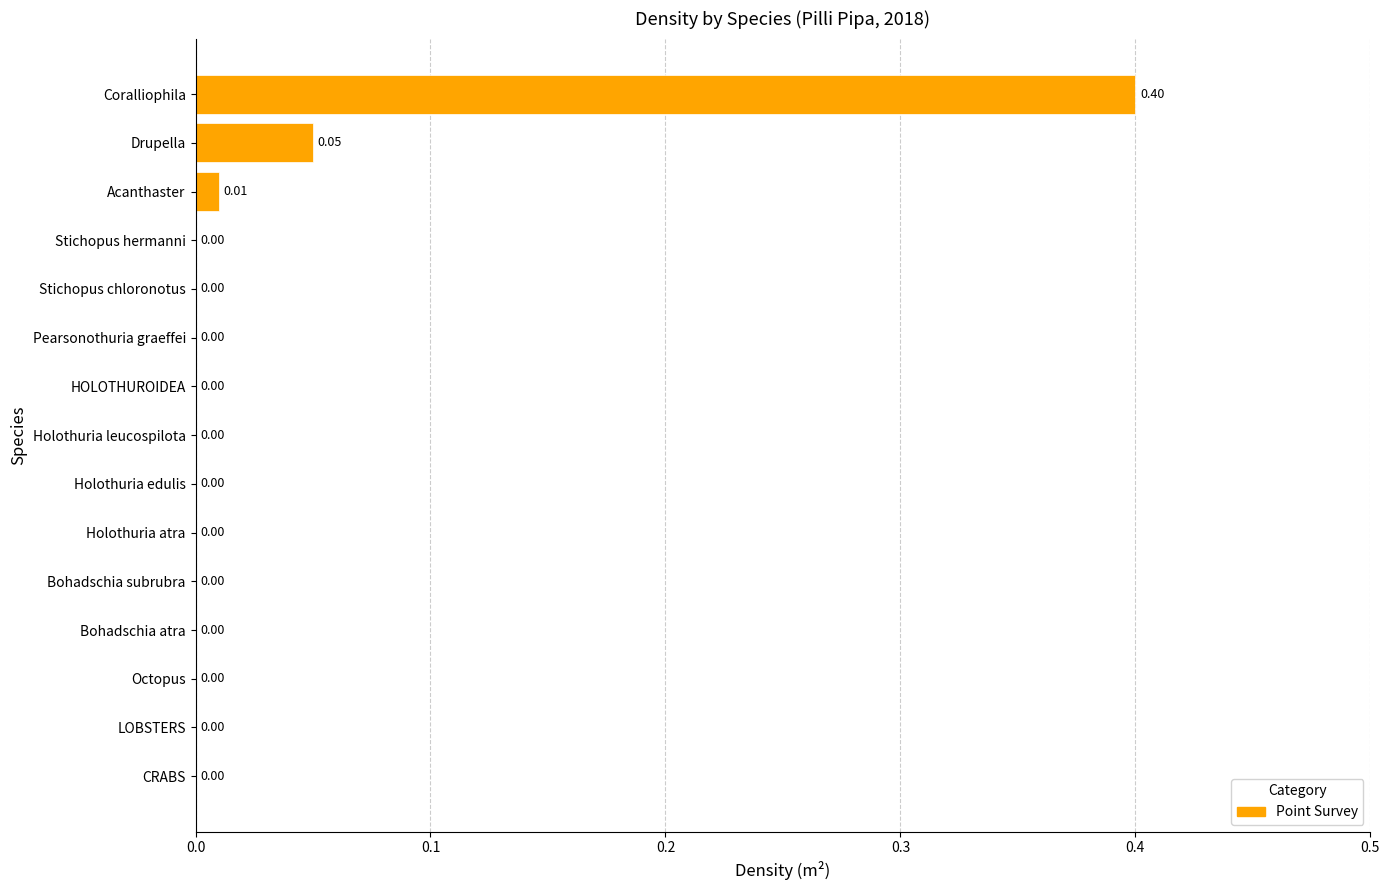

At which category does the chart reach its peak across all series?

Coralliophila